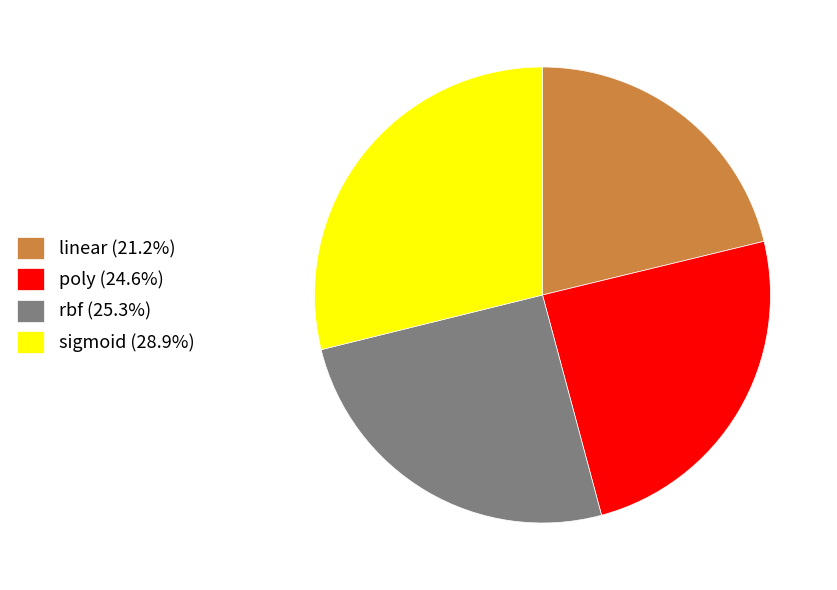

Combined, do linear (21.2%) and rbf (25.3%) account for over 50%?

No